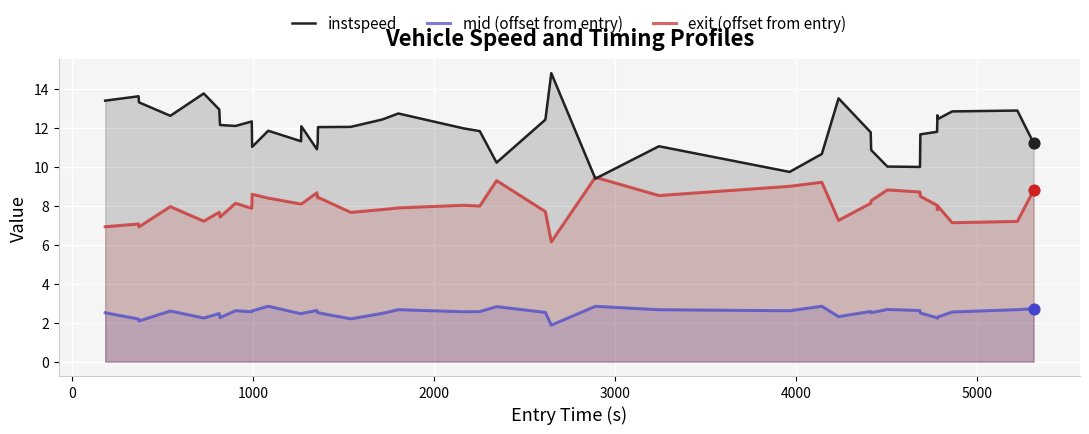

Which series has the largest total across all categories?

instspeed